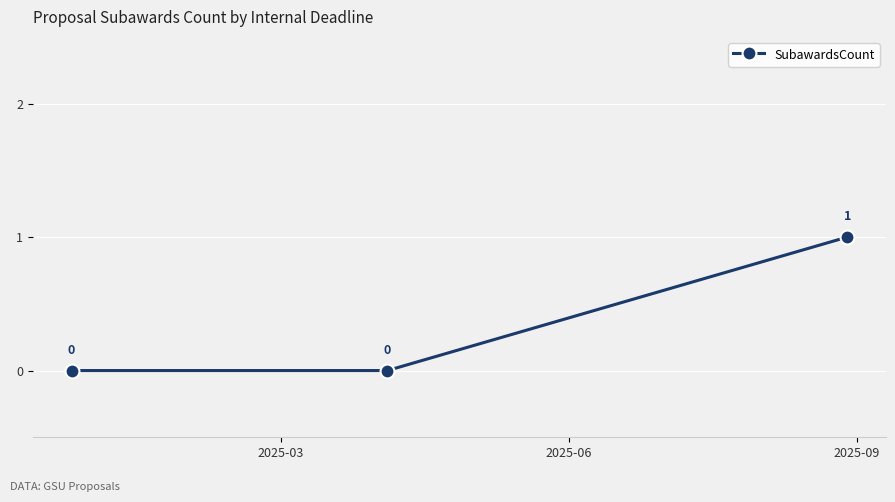

How many values are between 0 and 1?

3